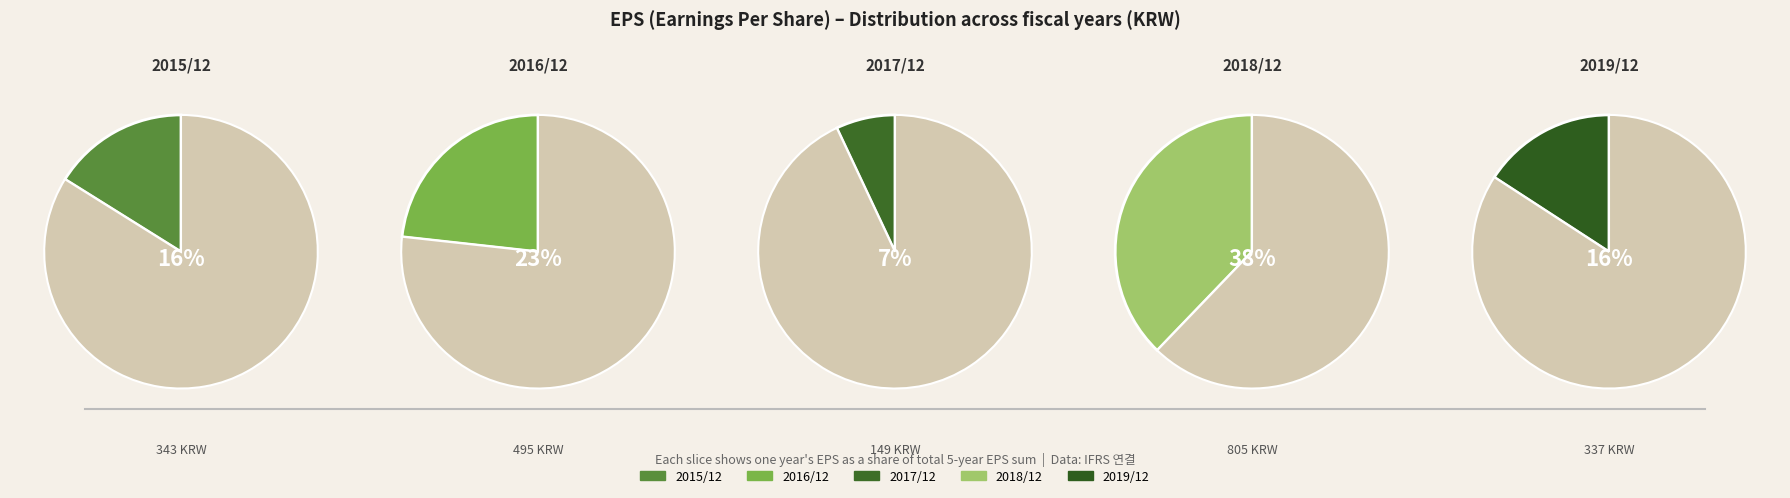

What percentage do 2016/12 and 2019/12 together represent?

39.1%